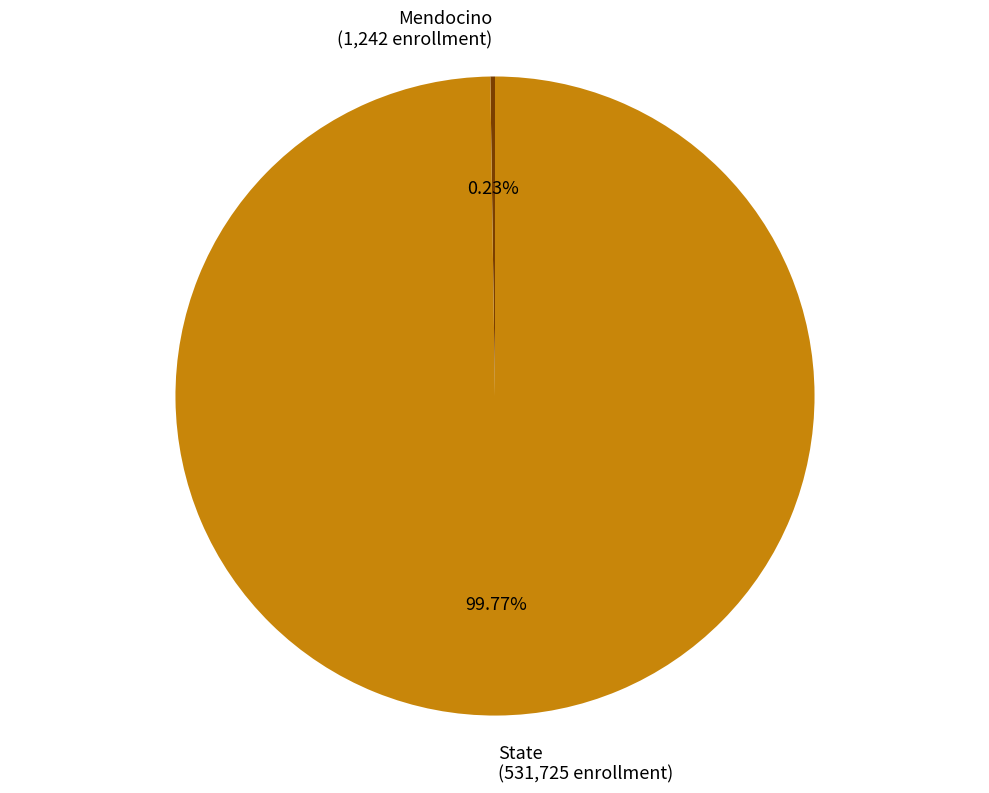

Which category accounts for the majority?

State